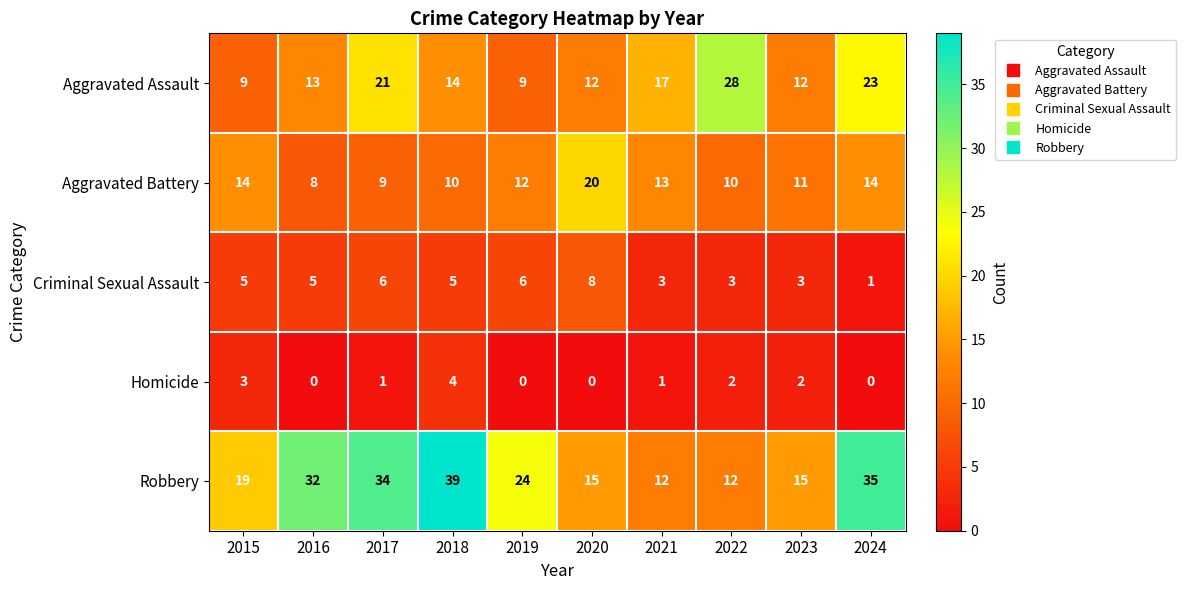

How many data points does each series have?

10